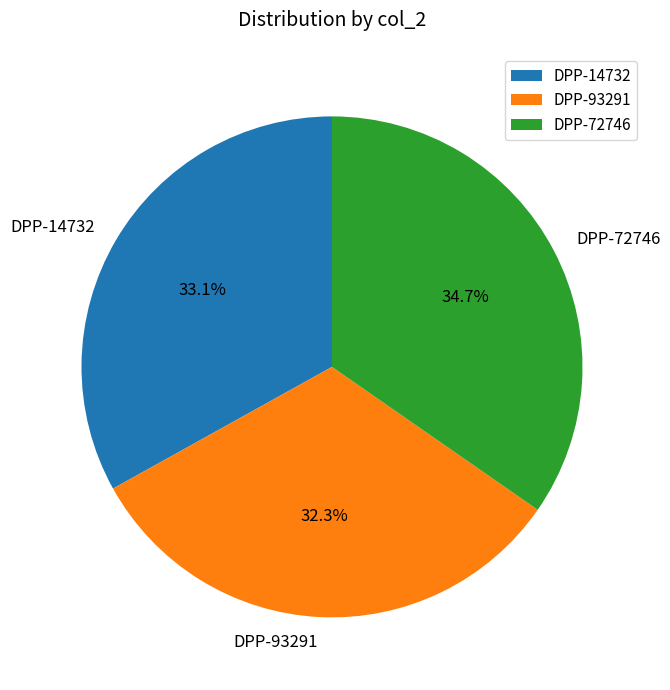

Which category has the smallest portion of the pie?

DPP-93291